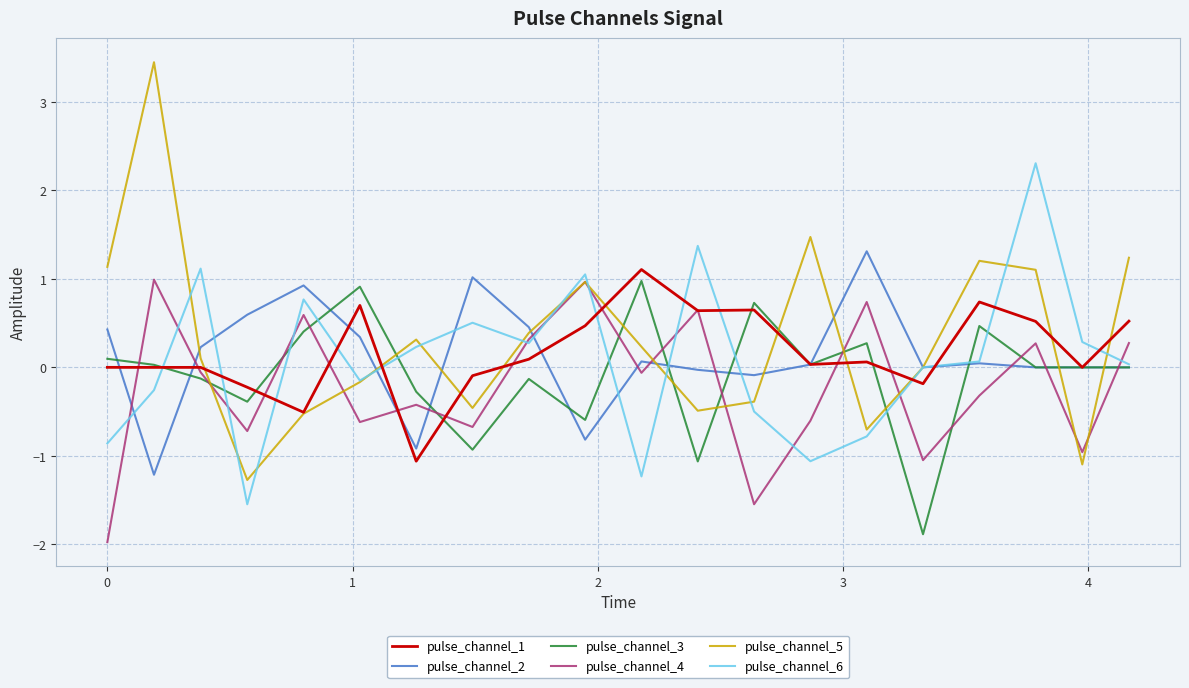

What is the maximum value for pulse_channel_5?

3.4